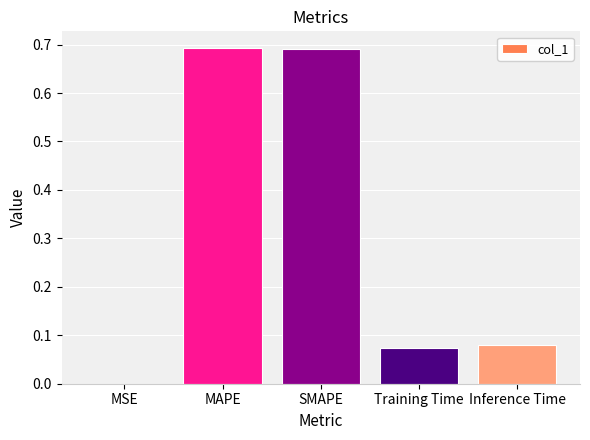

Which has a higher value, MAPE or Inference Time?

MAPE